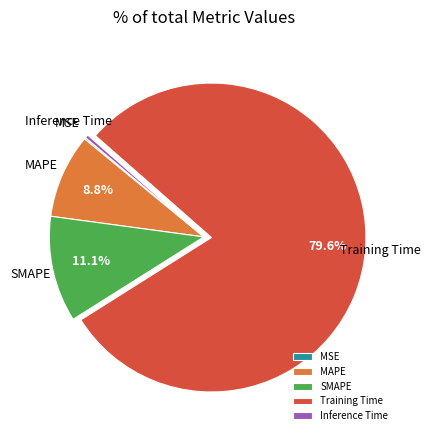

Is there any slice that represents more than half of the pie?

Yes